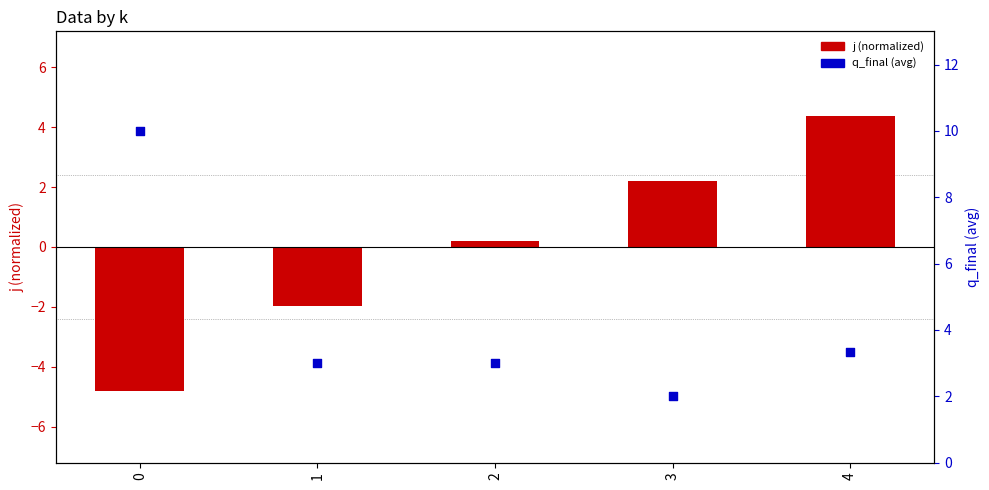

Which series has the largest total across all categories?

q_final (avg)